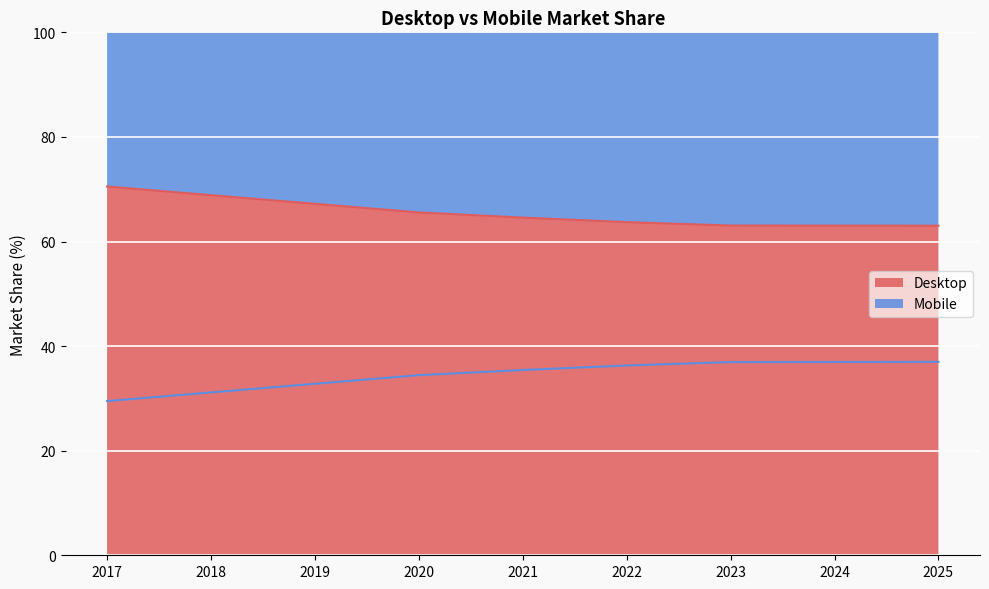

At which category does the chart reach its peak across all series?

2017